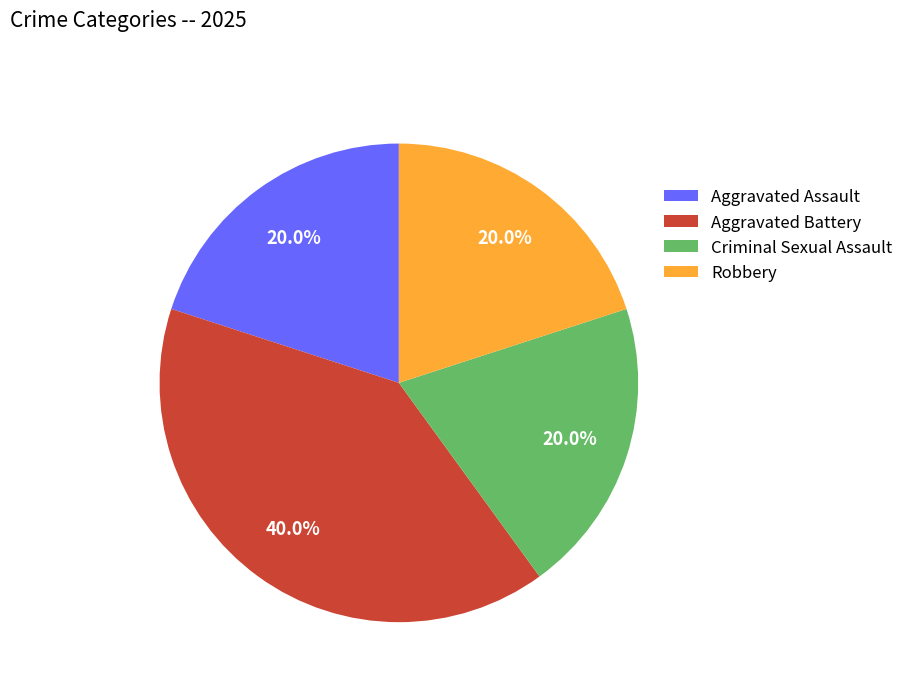

Count the number of slices in the pie.

4